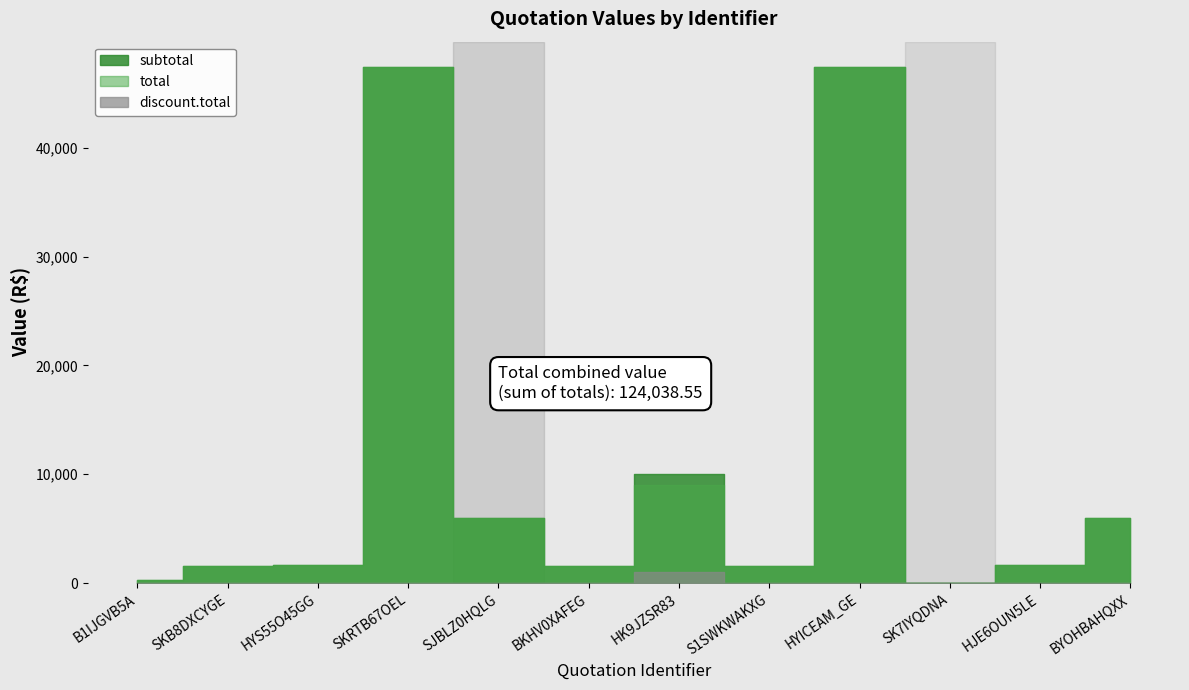

What is the difference between the maximum and minimum values in the subtotal series?

47370.0